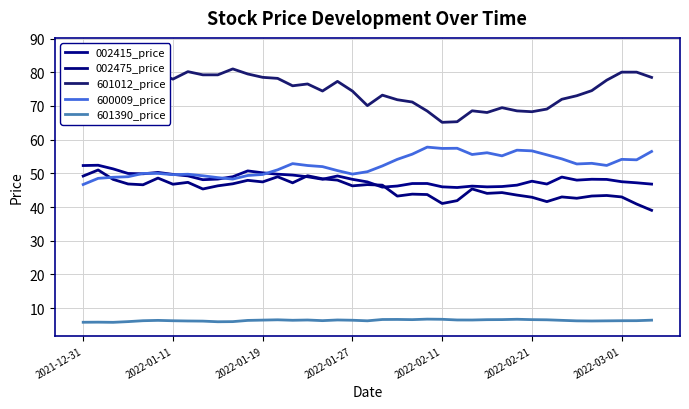

What is the average value of the 002475_price series?

45.4